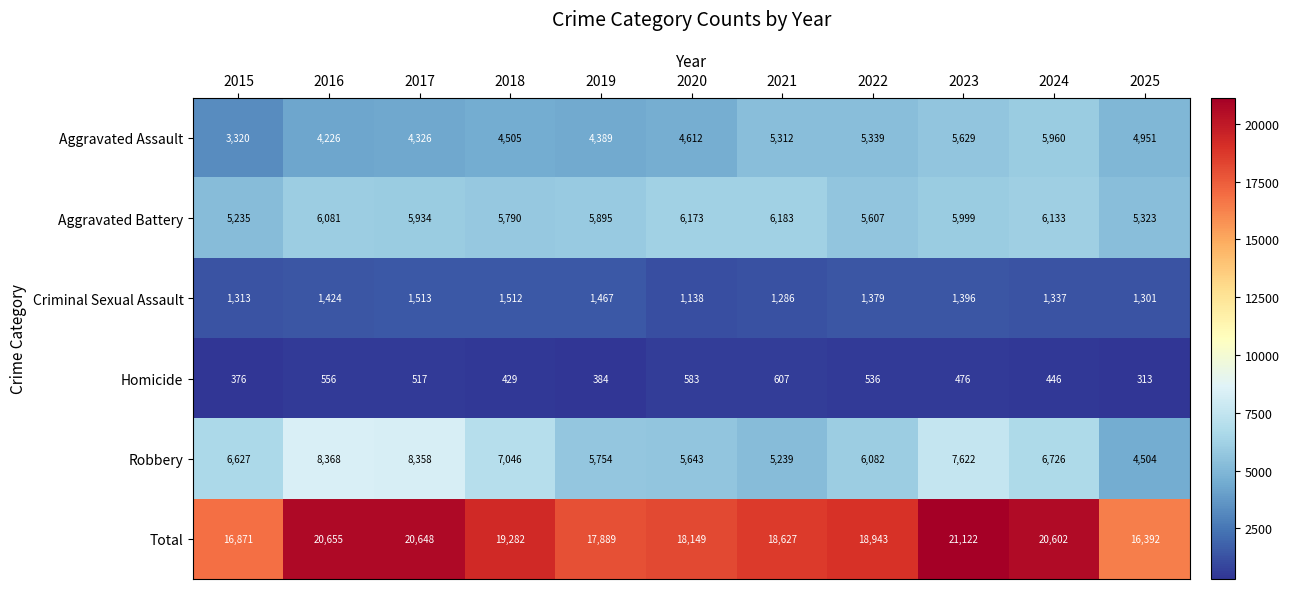

How many distinct data groups are displayed?

6